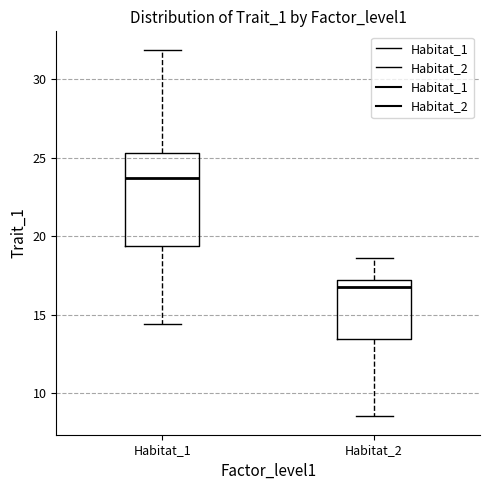

Which box is the tallest, from its lower edge to its upper edge?

Habitat_1